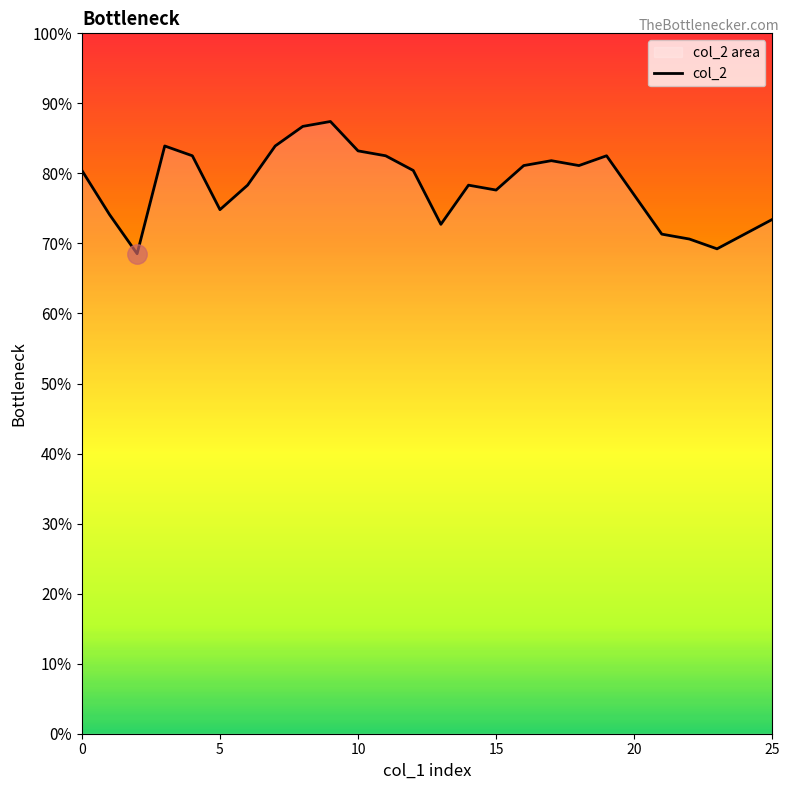

Which label corresponds to the largest value in the chart?

9